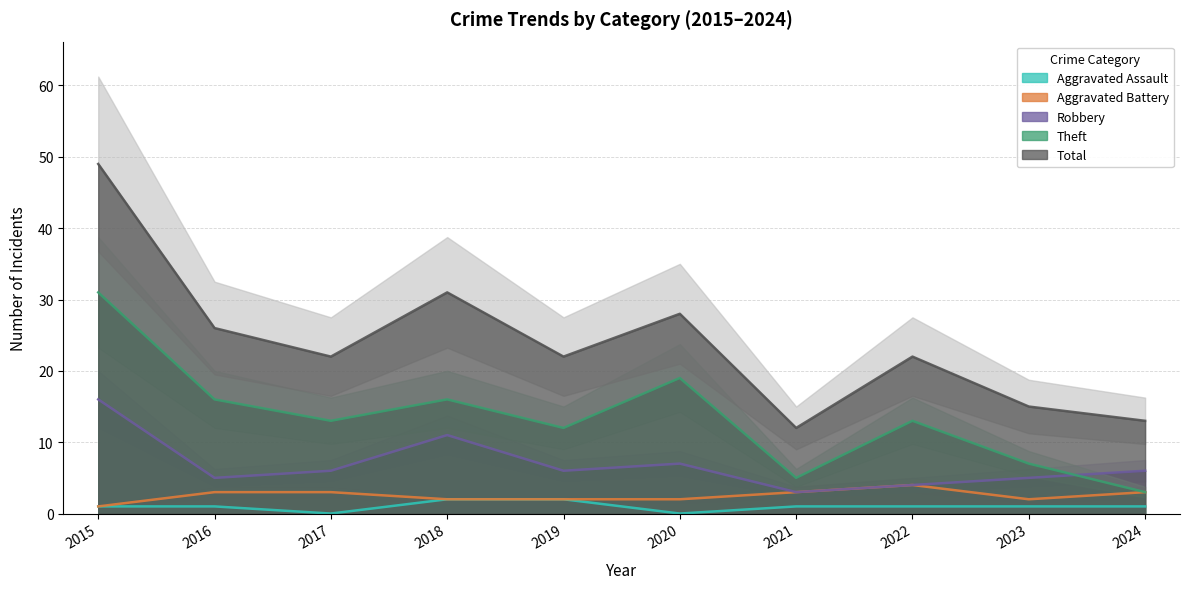

At which category does Robbery reach its first local peak?

2018